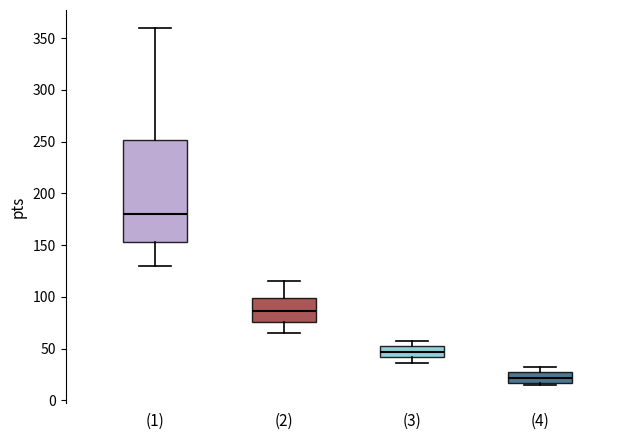

Reading left to right, read every box against the y-axis: the position of its median line, the range the box covers, and the ends of its whiskers. The values are not printed on the chart, so give them approximately, as read against the axis.

(1): median 180, box 155 to 250, whiskers 130 to 360
(2): median 85, box 75 to 100, whiskers 65 to 115
(3): median 45, box 40 to 50, whiskers 35 to 60
(4): median 20, box 15 to 25, whiskers 15 (just below the box's lower edge) to 30